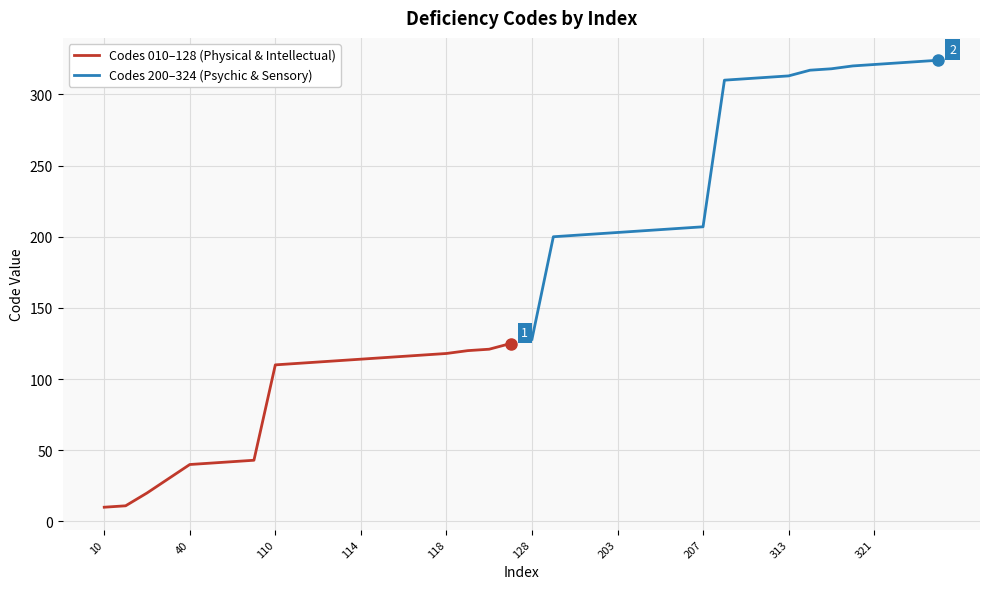

The Codes 200–324 (Psychic & Sensory) series shows 128 at 128. True or false?

True